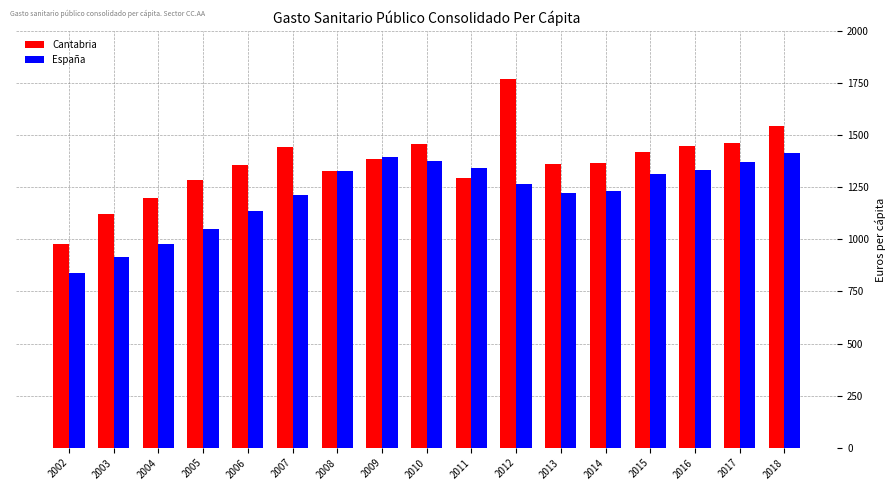

The España series shows 1375.9 at 2010. True or false?

True